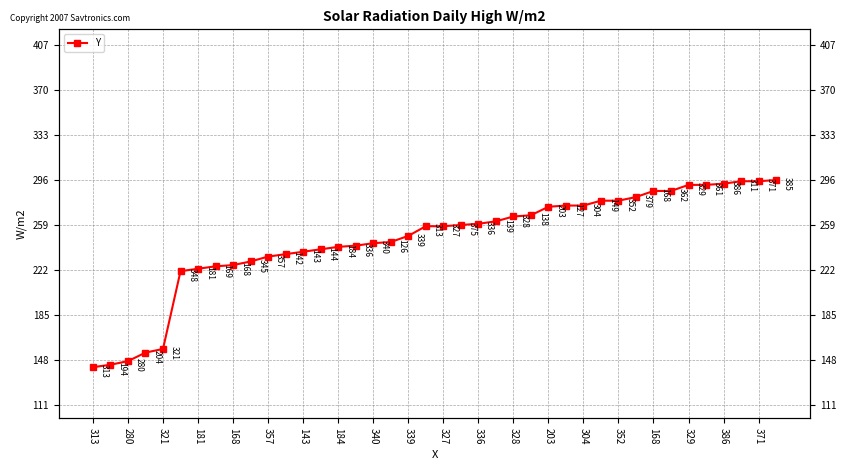

What is the value of the 10th point from the left?

229